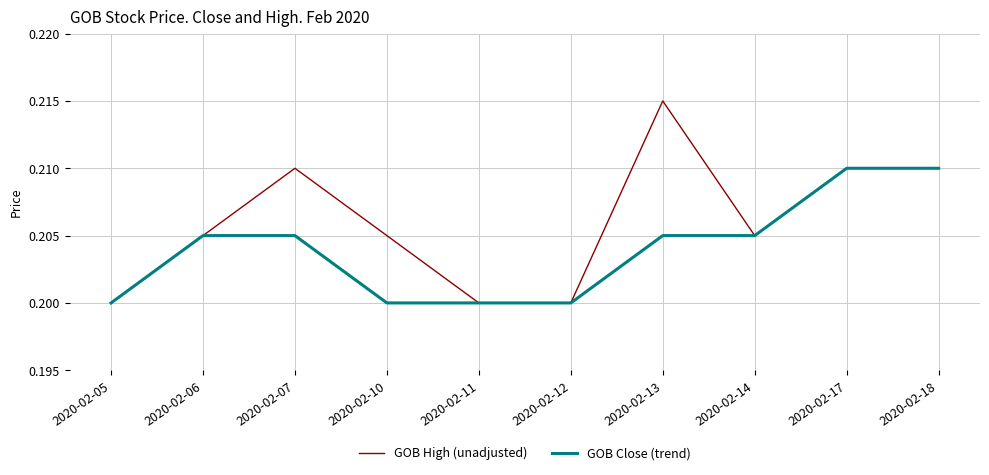

Which series has the largest total across all categories?

GOB High (unadjusted)